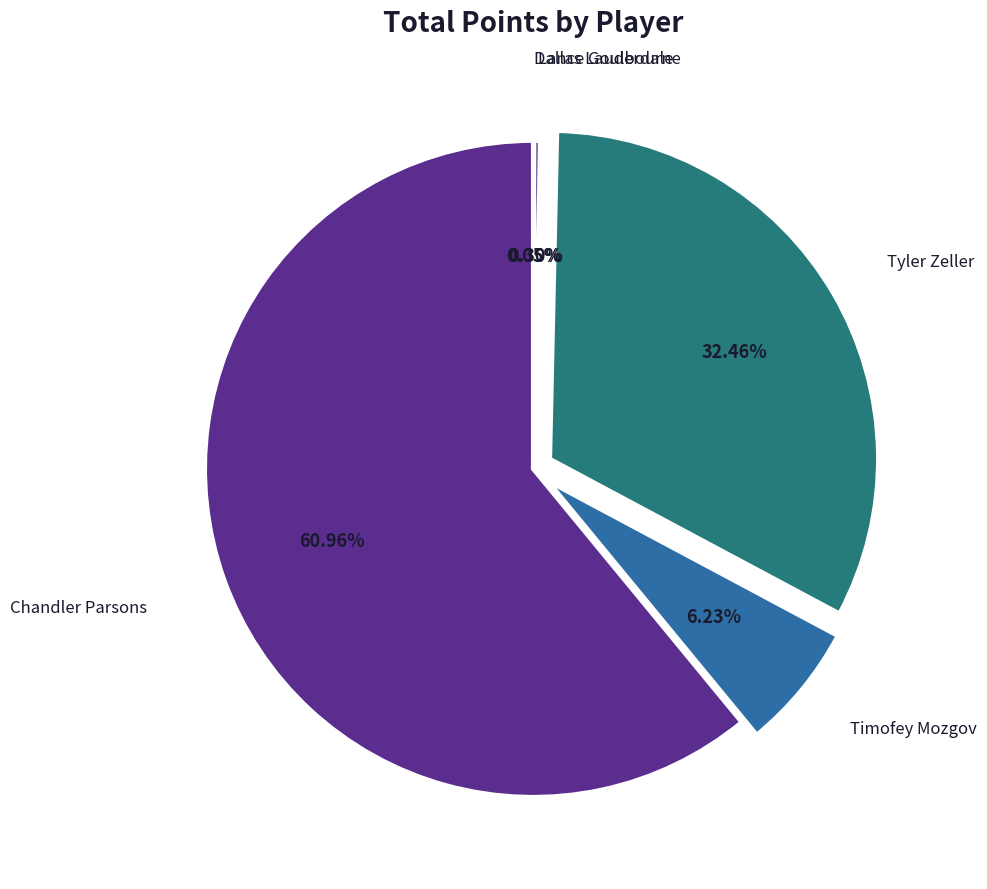

Which slice is the largest?

Chandler Parsons